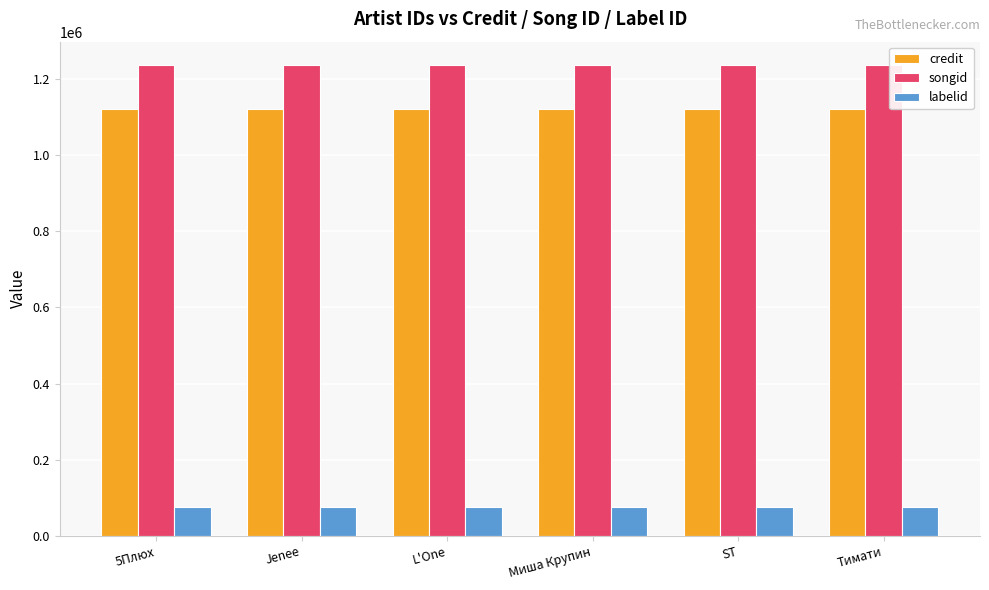

Is the value of songid at 5Плюх greater than the value of labelid at 5Плюх?

Yes